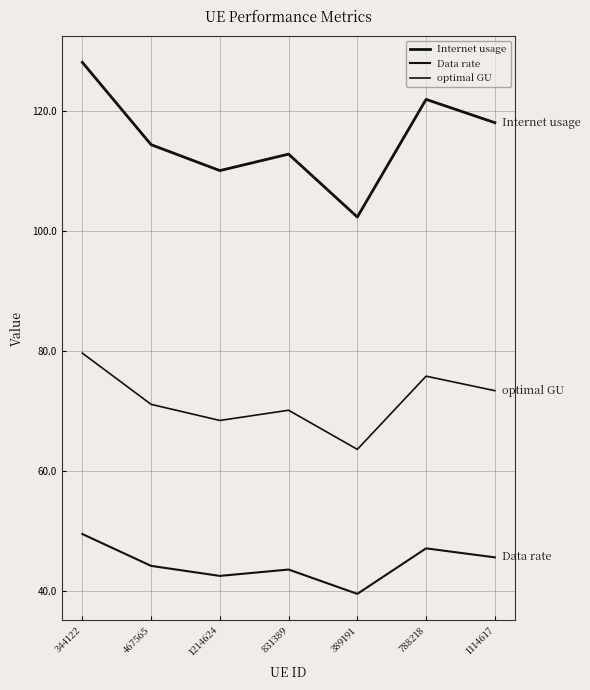

At which category does optimal GU reach its first local valley?

1214624